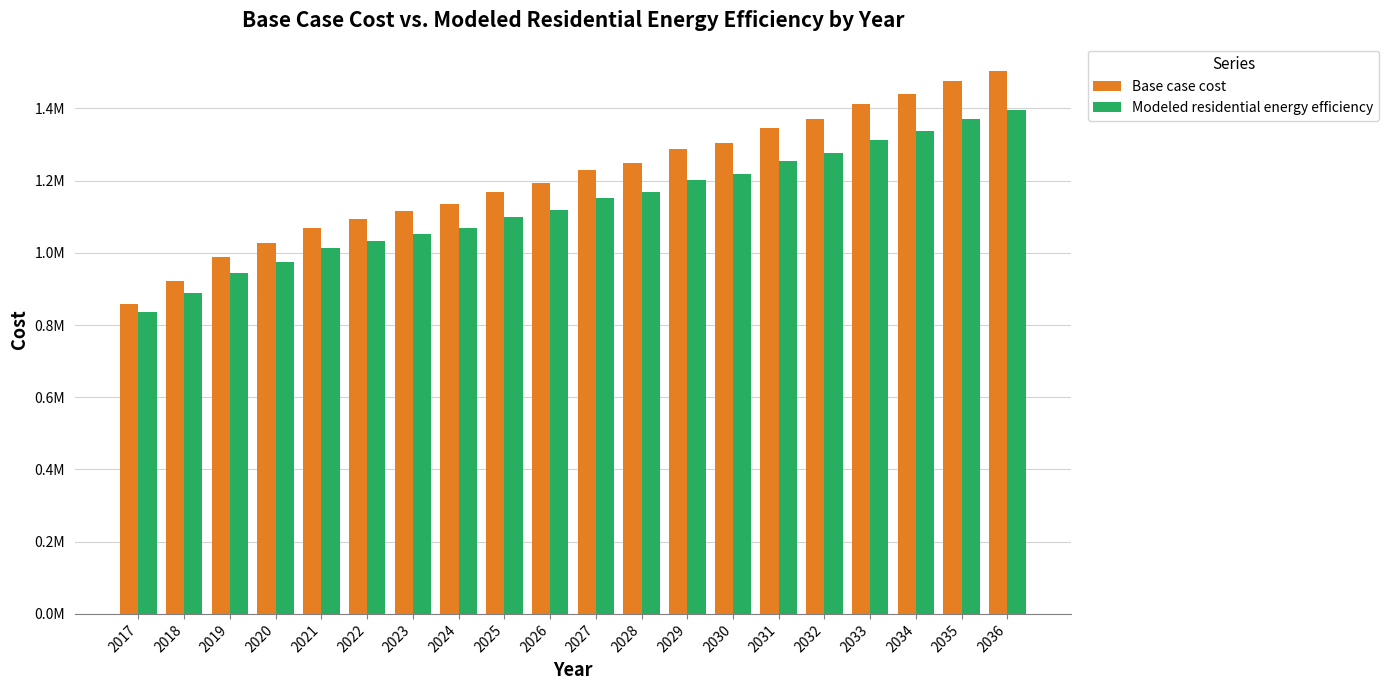

What is the sum of all Modeled residential energy efficiency values?

22720554.2